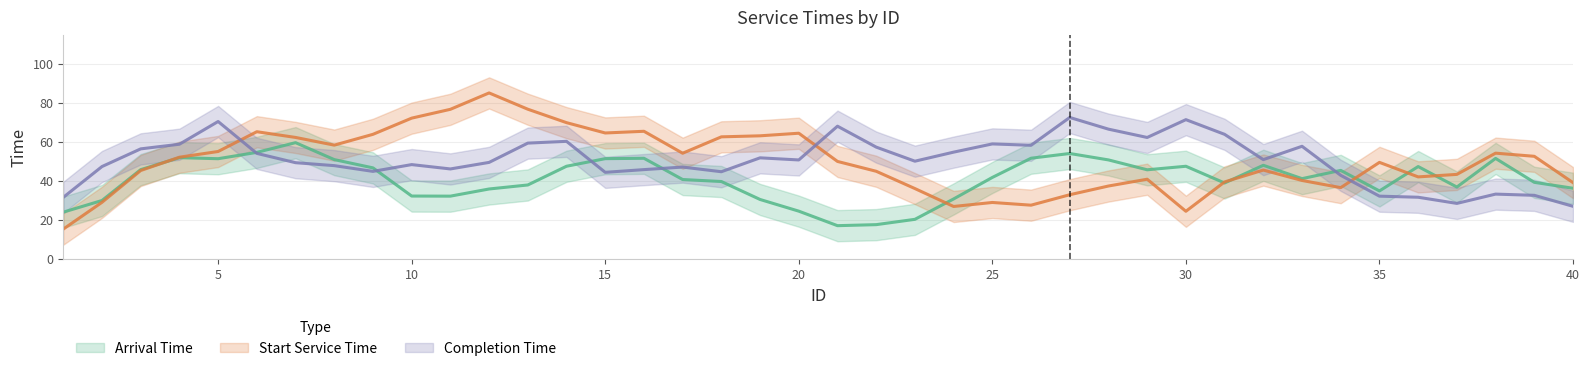

What is the highest value of the completion_time series?

99.8